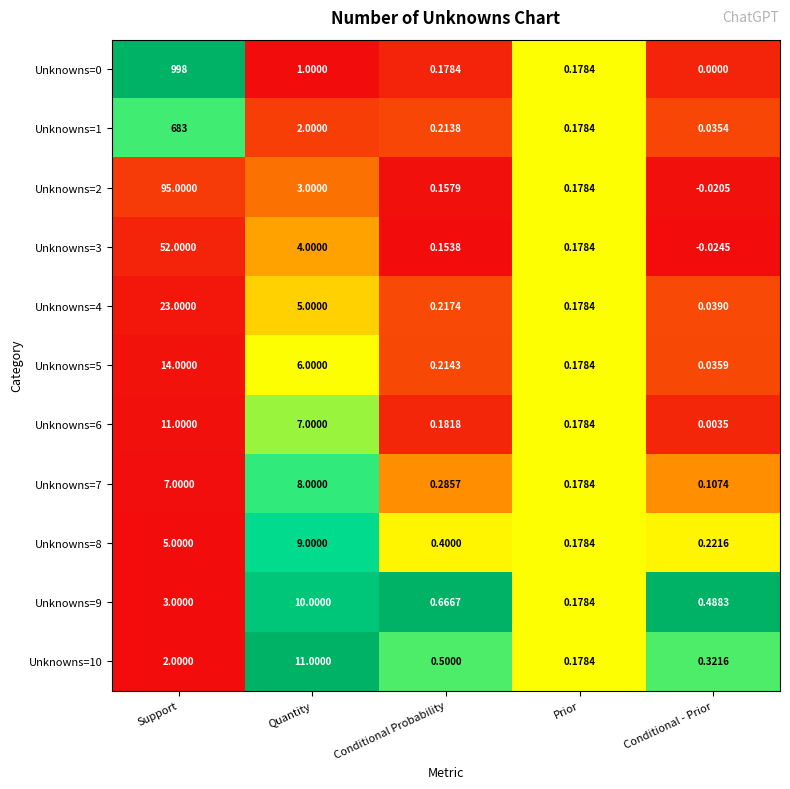

At which category is the sum across all series the highest?

Support